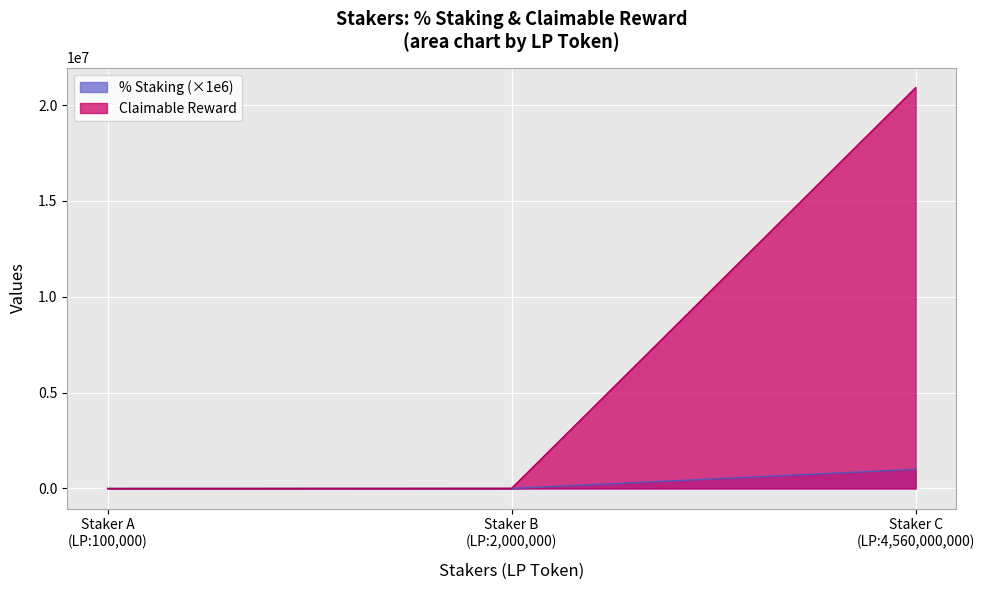

Which series has the widest spread of values?

Claimable Reward